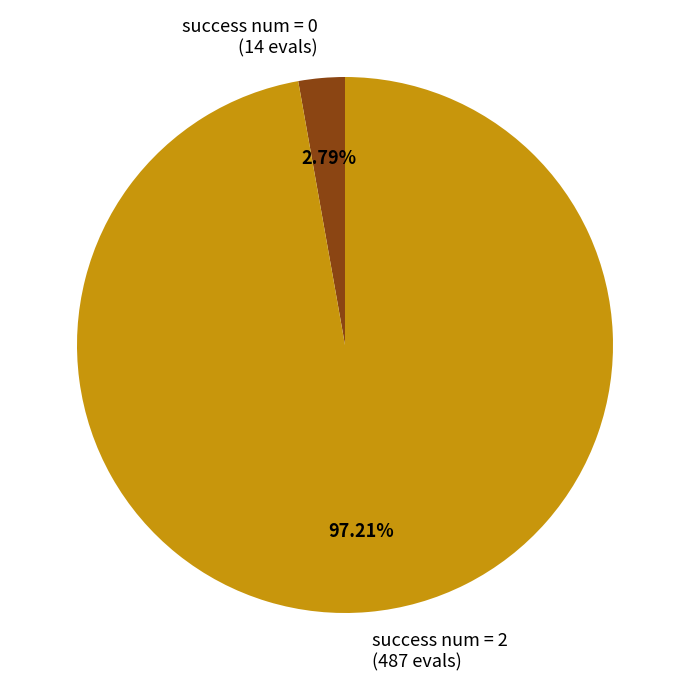

Between success num = 2 (487 evals) and success num = 0 (14 evals), which is larger?

success num = 2 (487 evals)